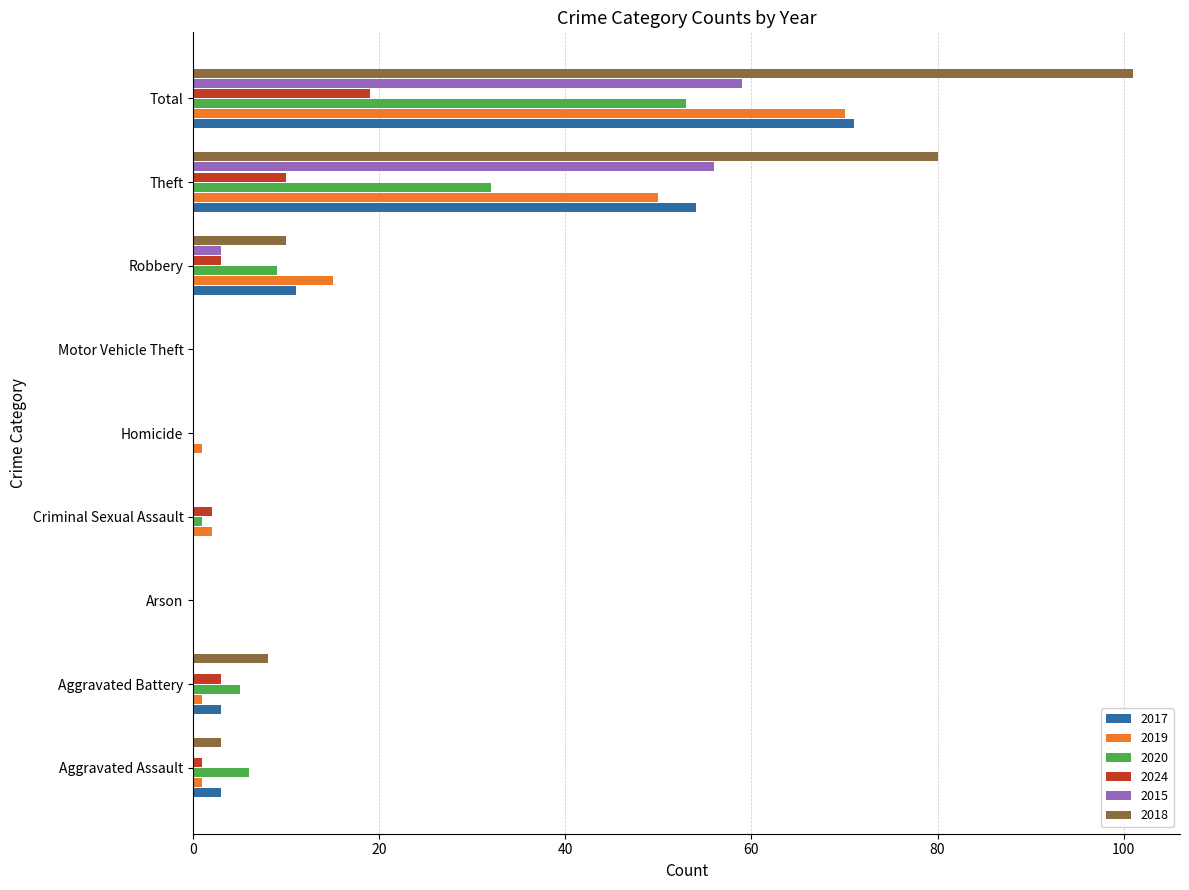

The value of 2018 at Total is 139. True or false?

False